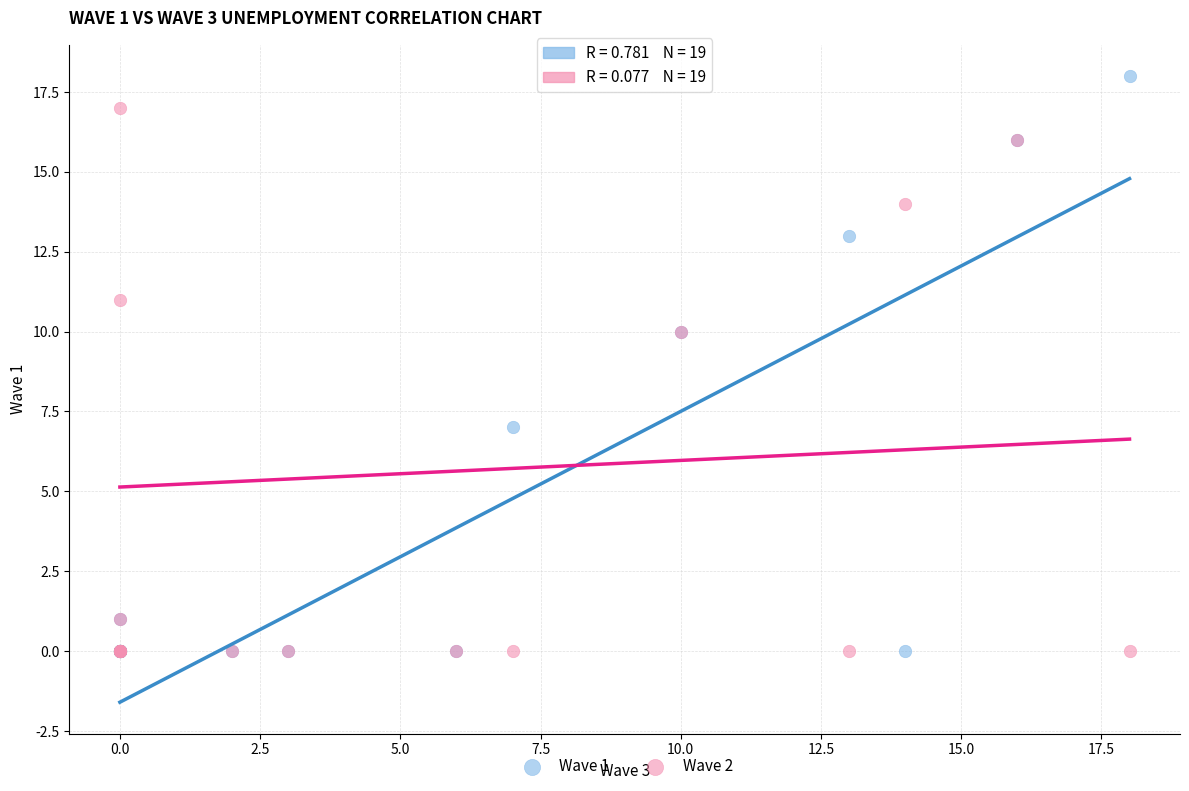

What are all the series names shown in the legend?

Wave 1, Wave 2